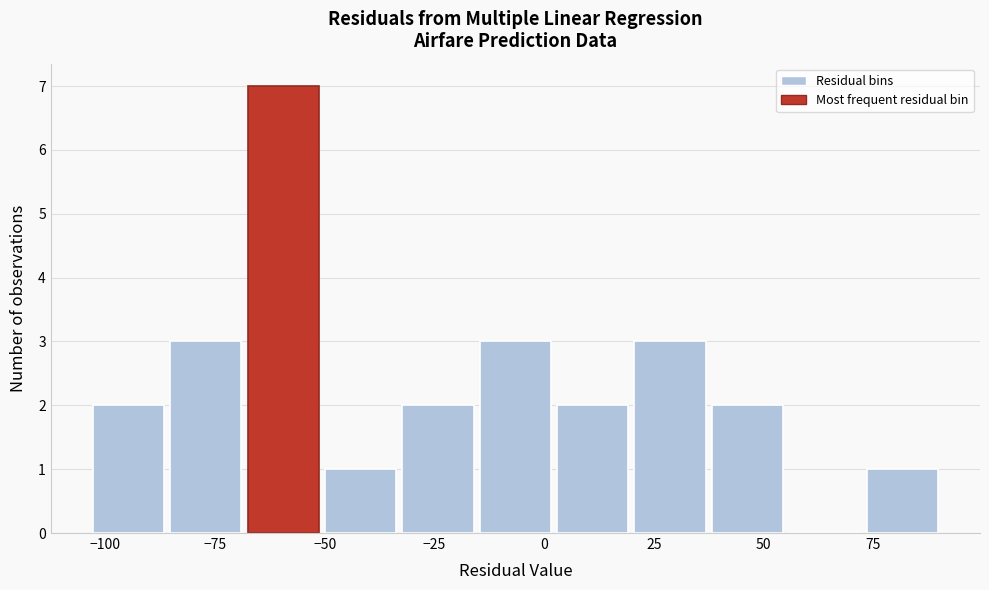

Read against the x-axis, roughly where is the centre of the tallest bar?

-60